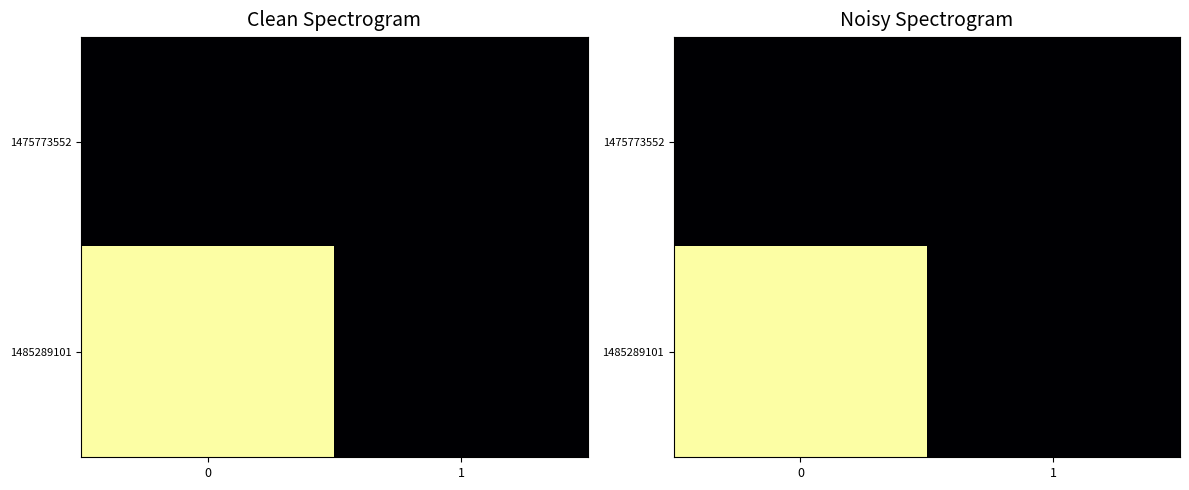

Rank the series by their maximum value, from lowest to highest.

1475773552, 1485289101